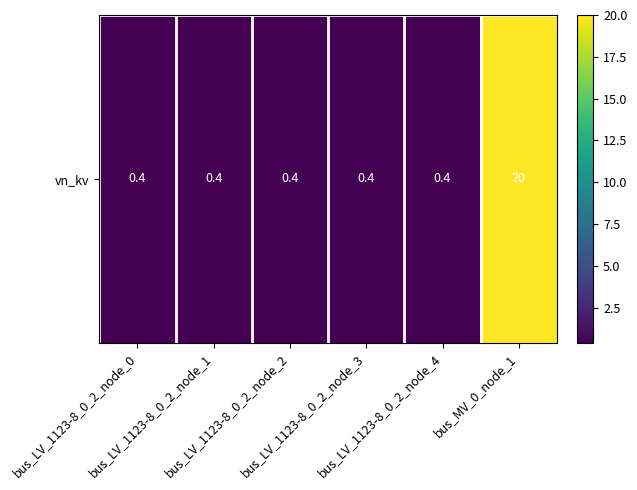

What is the difference between the maximum and minimum values?

19.6